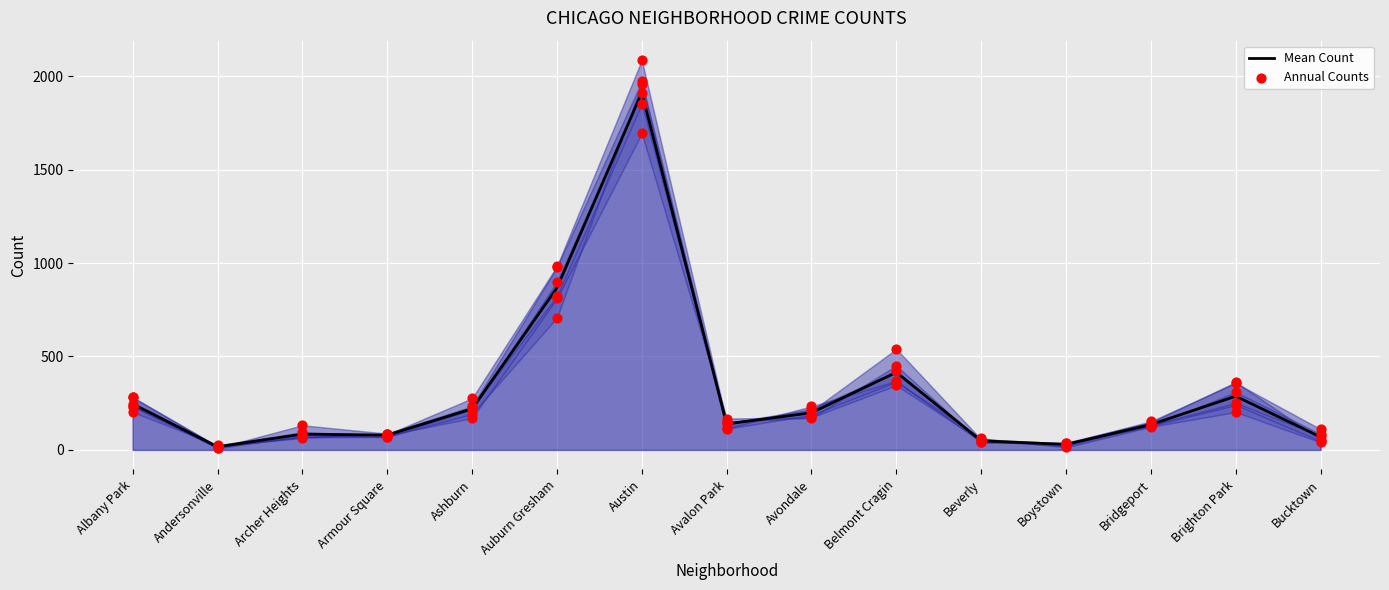

Which series reaches the minimum Y coordinate?

Annual Counts